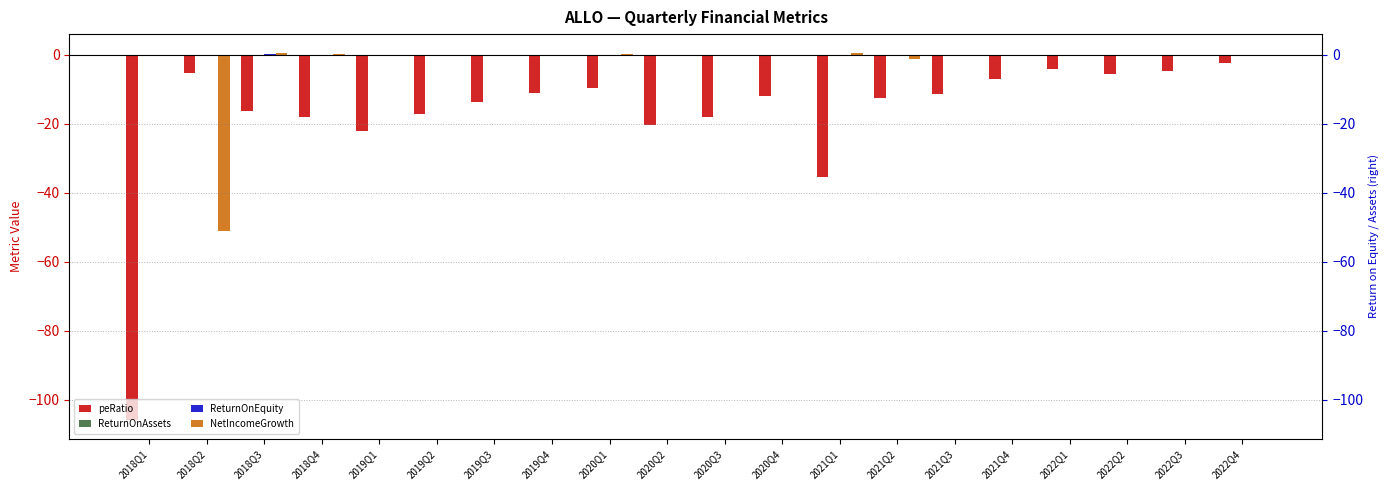

What is the label of the 15th bar from the left?

2021Q3